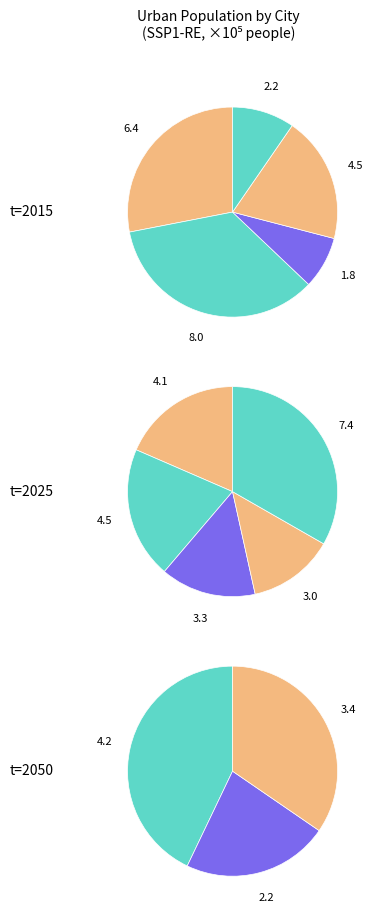

To the nearest percent, what portion does 5 represent?

9%